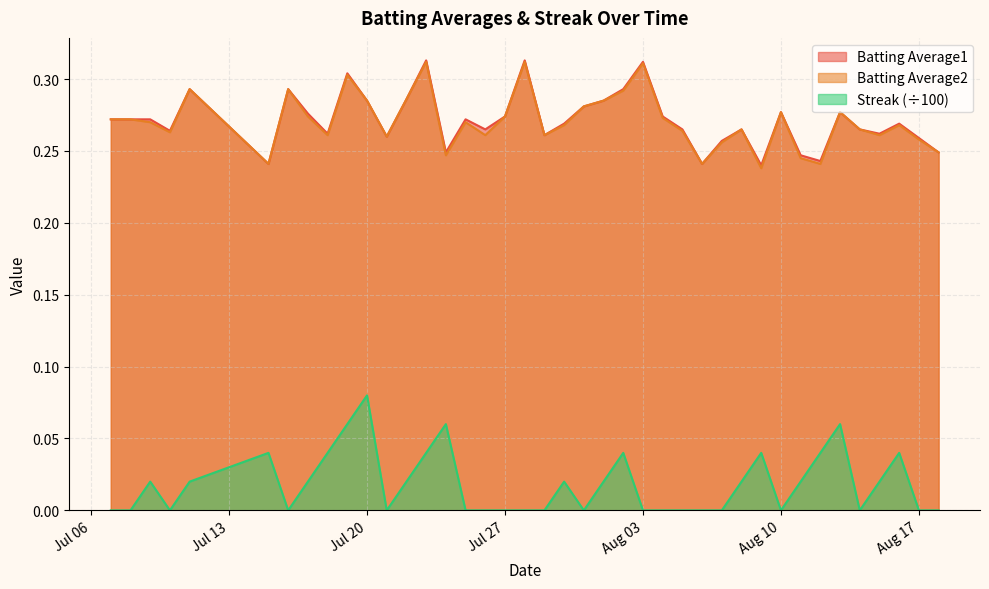

At which category is the sum across all series the highest?

2010-07-19